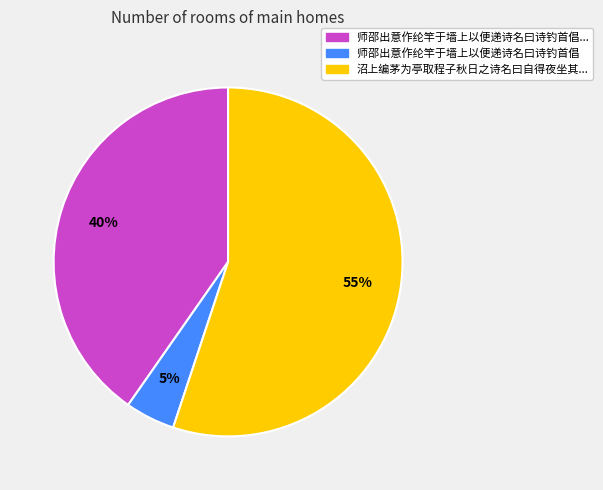

To the nearest percent, what is the average slice percentage?

33%